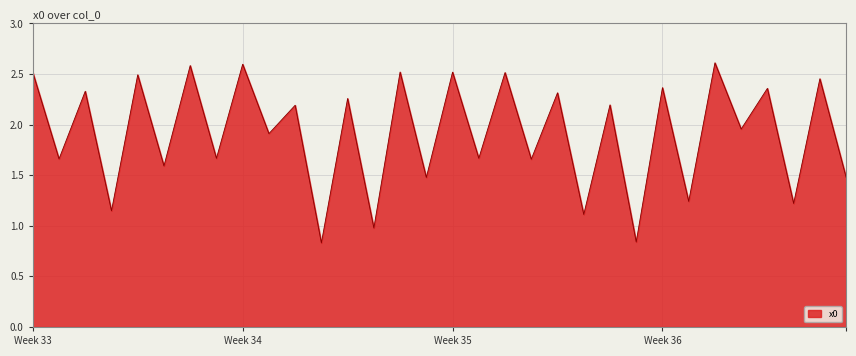

What is the difference between the maximum and minimum values?

1.8